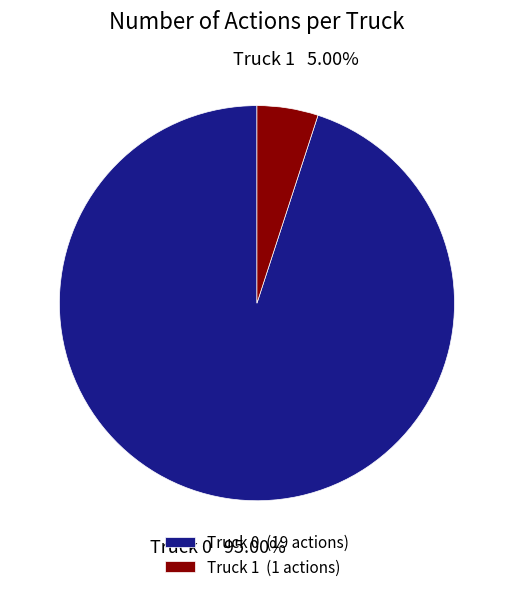

Does Truck 1 account for over 50% of the chart?

No